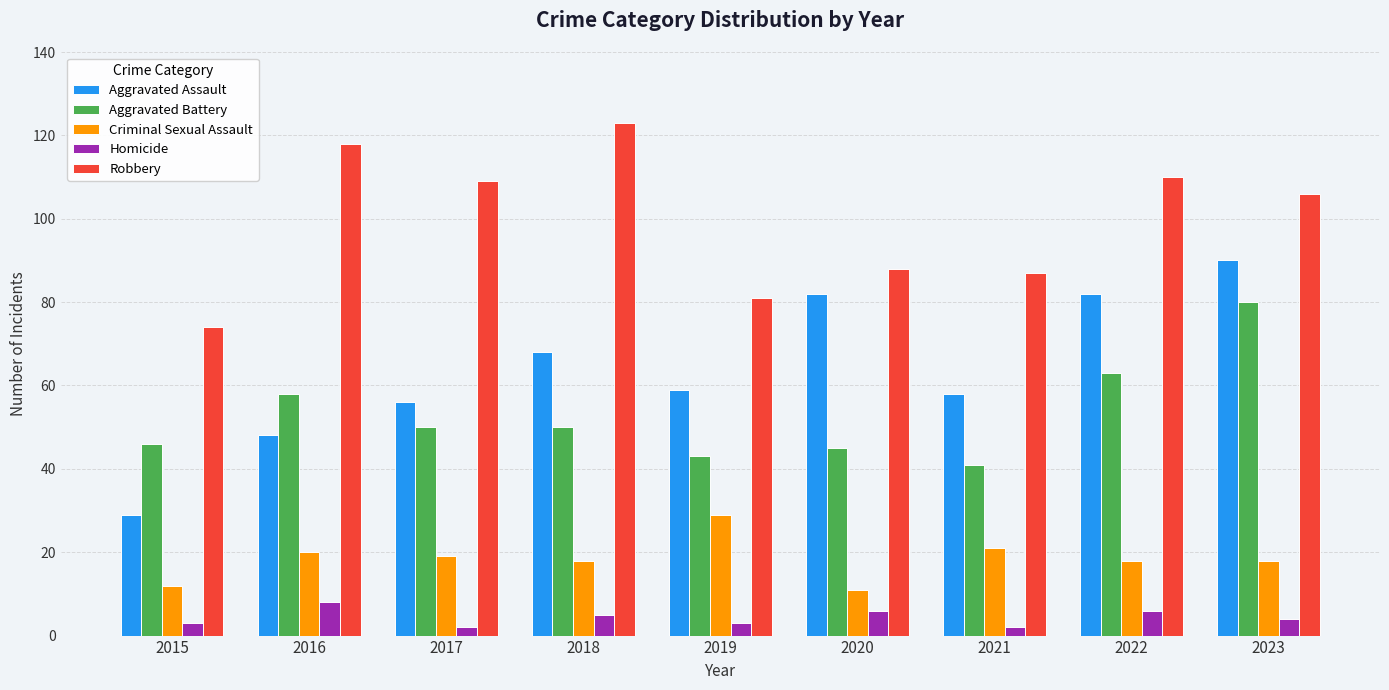

What is the sum of all Aggravated Battery values?

476